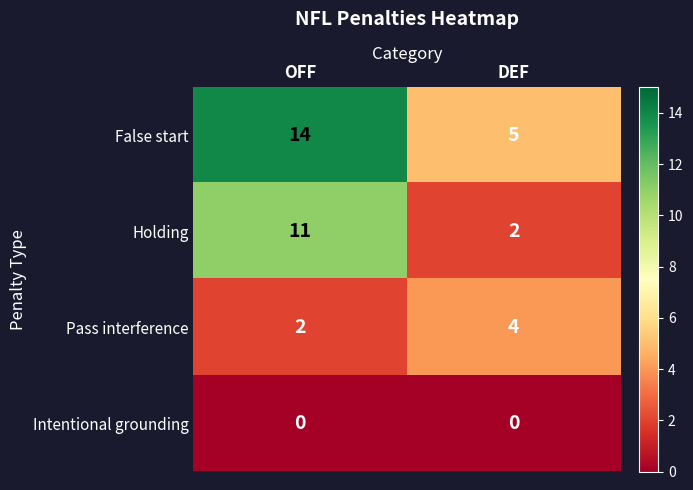

Rank the series by their maximum value, from highest to lowest.

False start, Holding, Pass interference, Intentional grounding